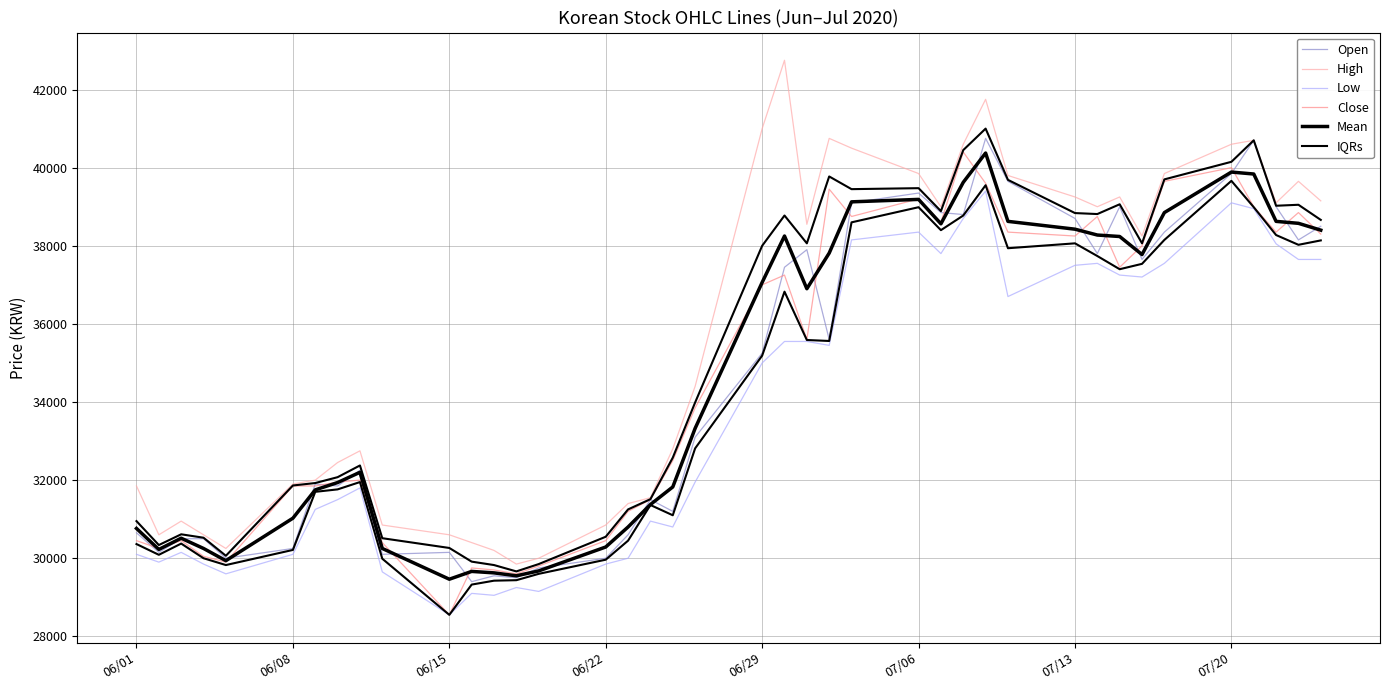

What is the minimum value shown in the chart?

28550.0